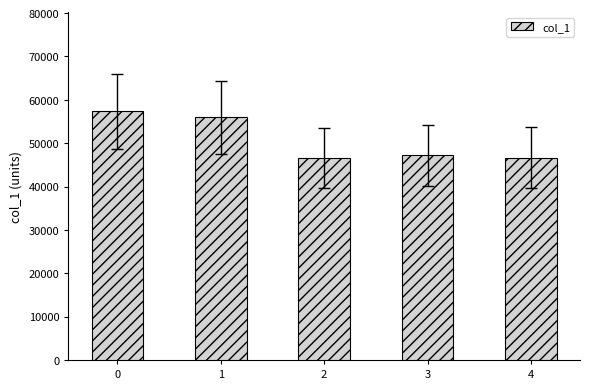

What is the value of the 2nd bar from the left?

55933